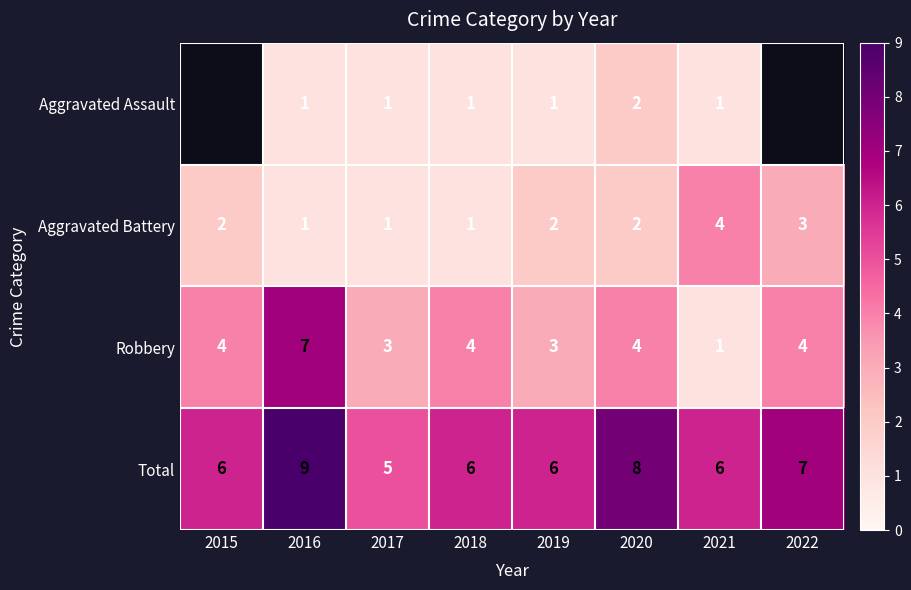

What is the difference between the maximum and minimum values in the Aggravated Battery series?

3.0